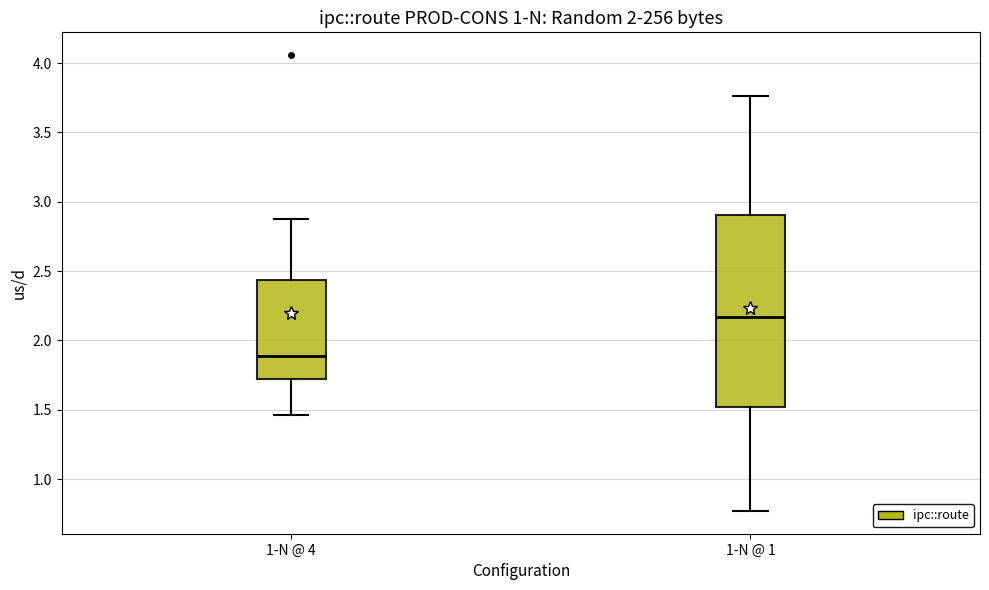

Which box is the tallest, from its lower edge to its upper edge?

1-N @ 1